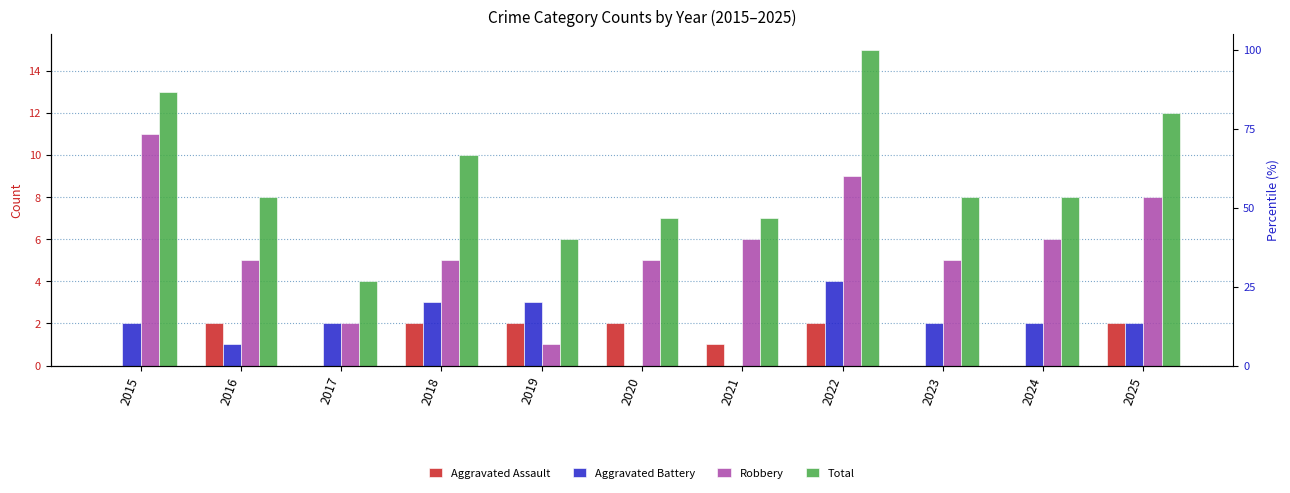

How many bars are there in each group?

4